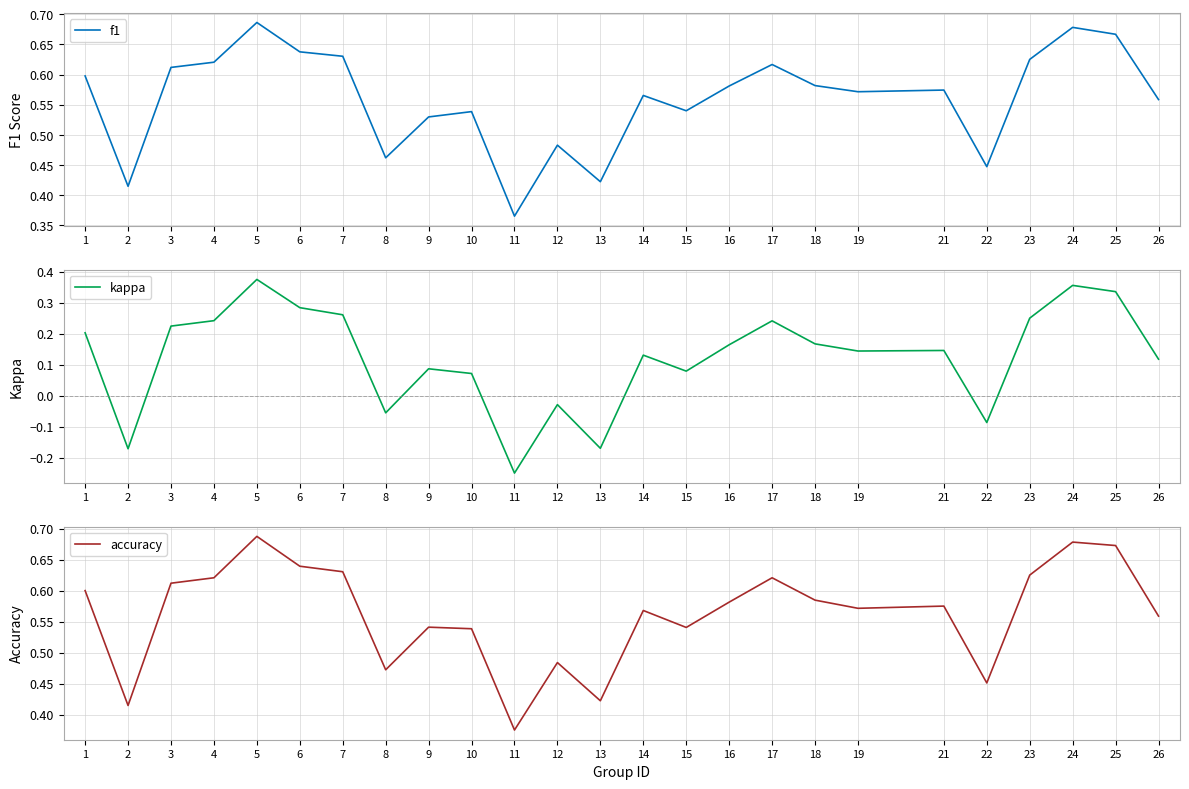

Is it true that f1 equals 0.7 at 5?

True